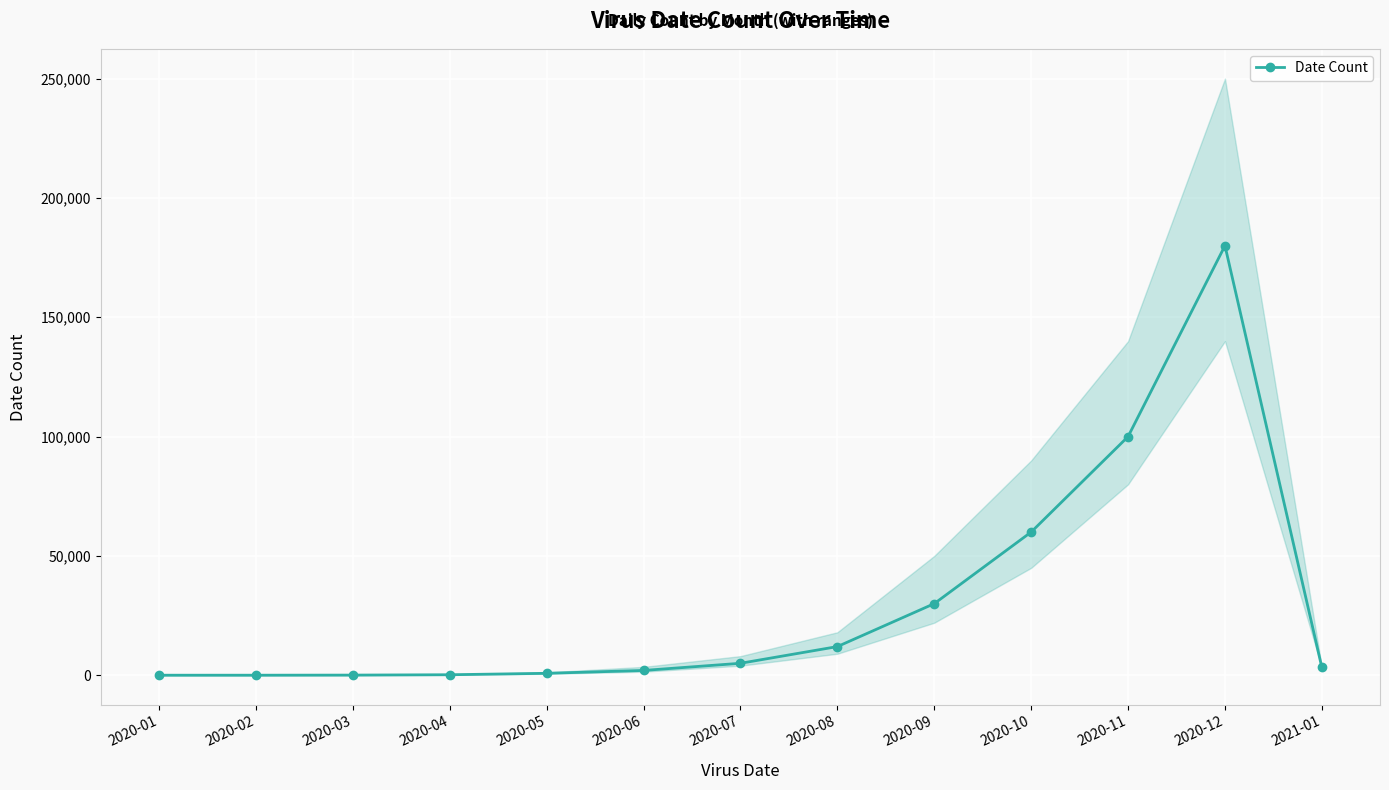

At which label does the data first exceed 3245?

2020-07